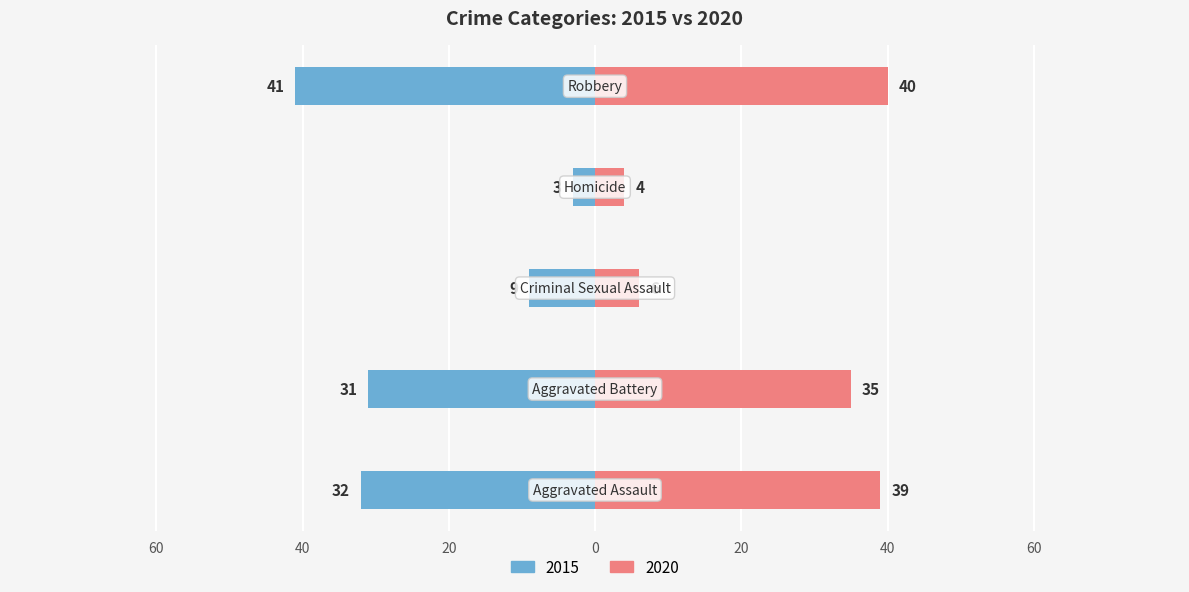

The value of 2020 at Aggravated Assault is 12. True or false?

False